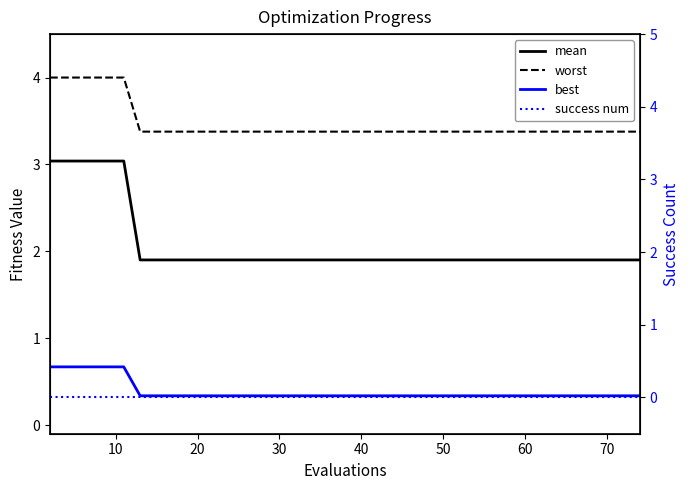

How many lines are shown in the chart?

4